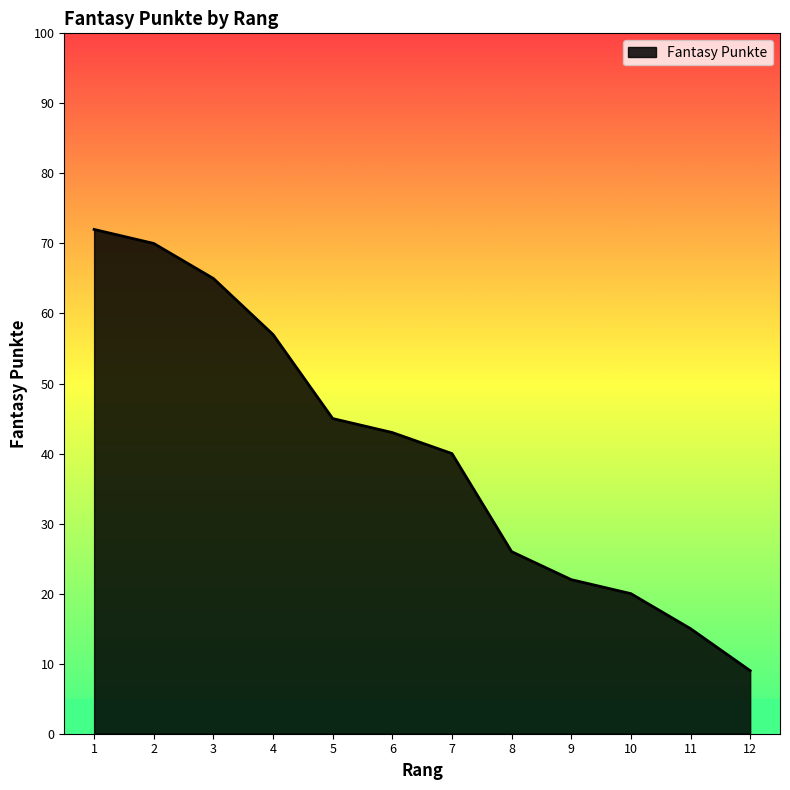

Reading right to left, transcribe all the data shown in this chart.

12=9	11=15	10=20	9=22	8=26	7=40	6=43	5=45	4=57	3=65	2=70	1=72